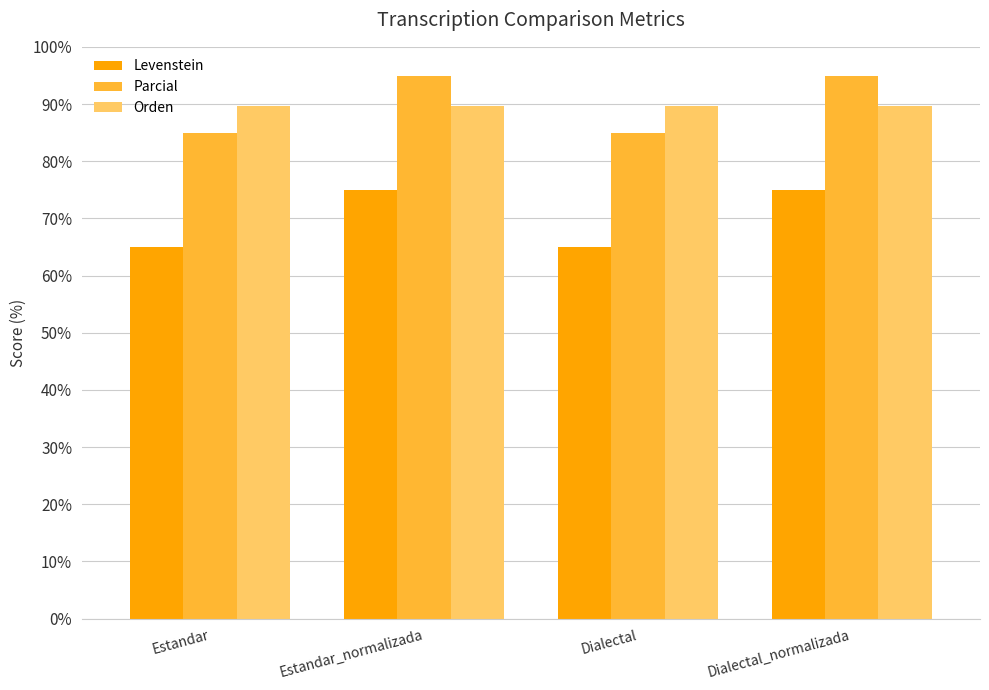

The Levenstein series shows 75.0 at Dialectal_normalizada. True or false?

True